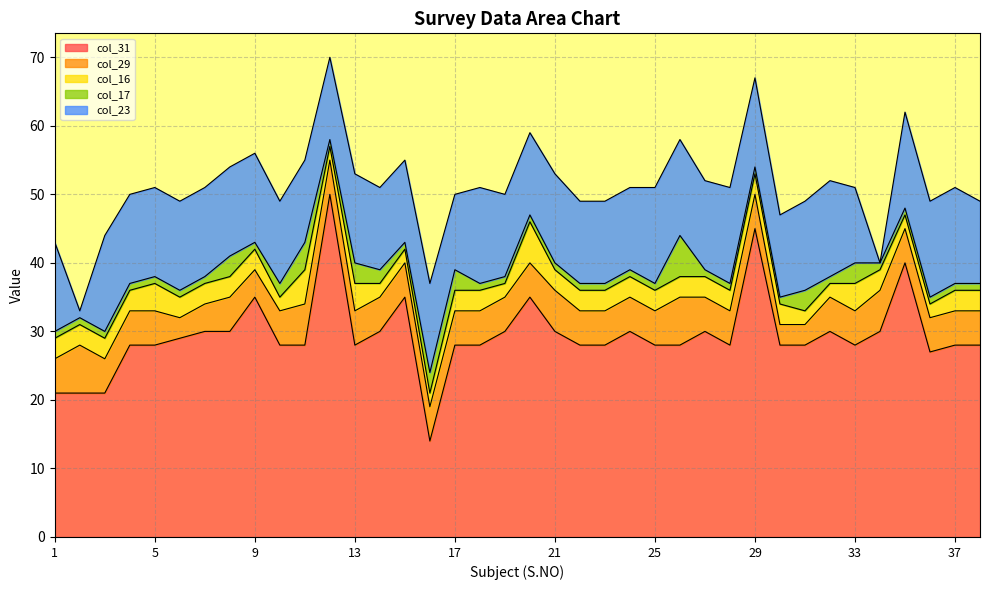

What is the approximate value of col_29 at 1?

5